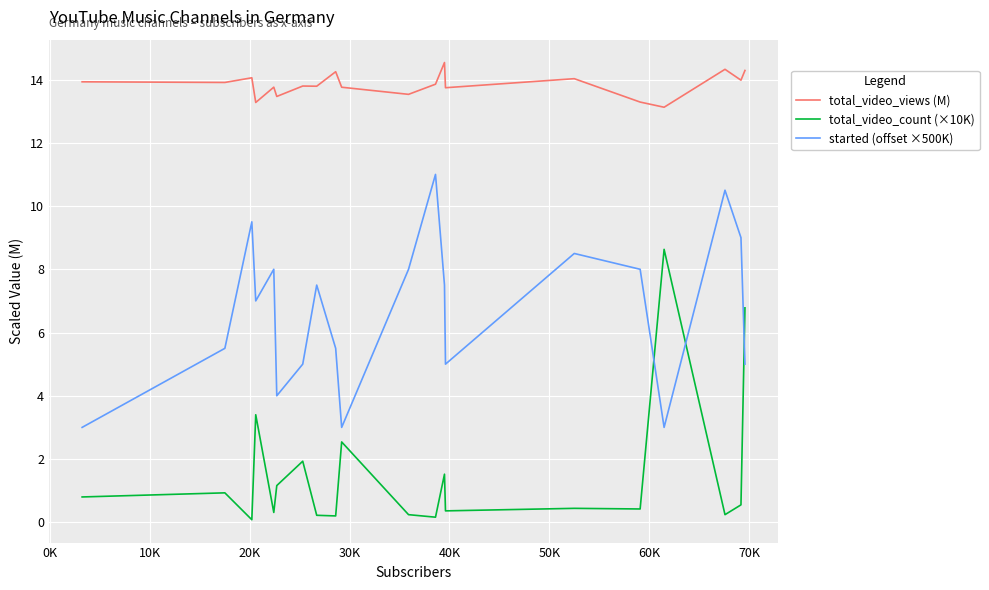

Which series has the largest total across all categories?

total_video_views (M)